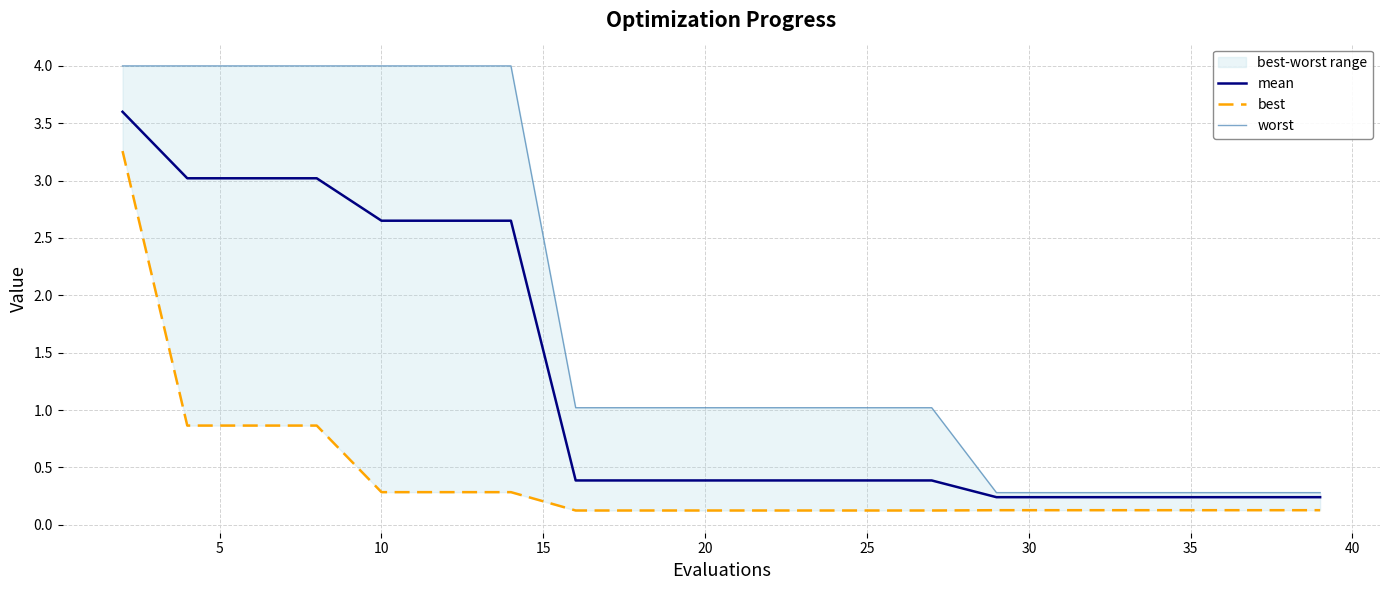

What is the highest value of the mean series?

3.6